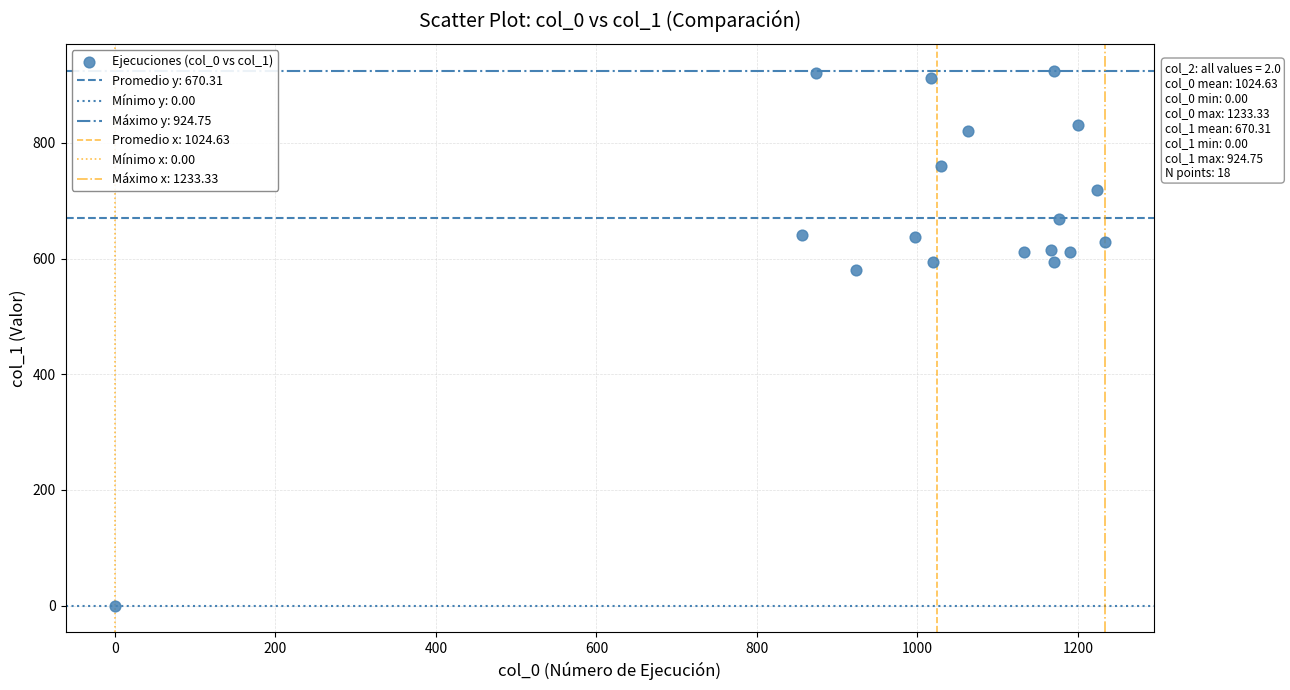

What Y value in the scatter plot is closest to 462?

580.5